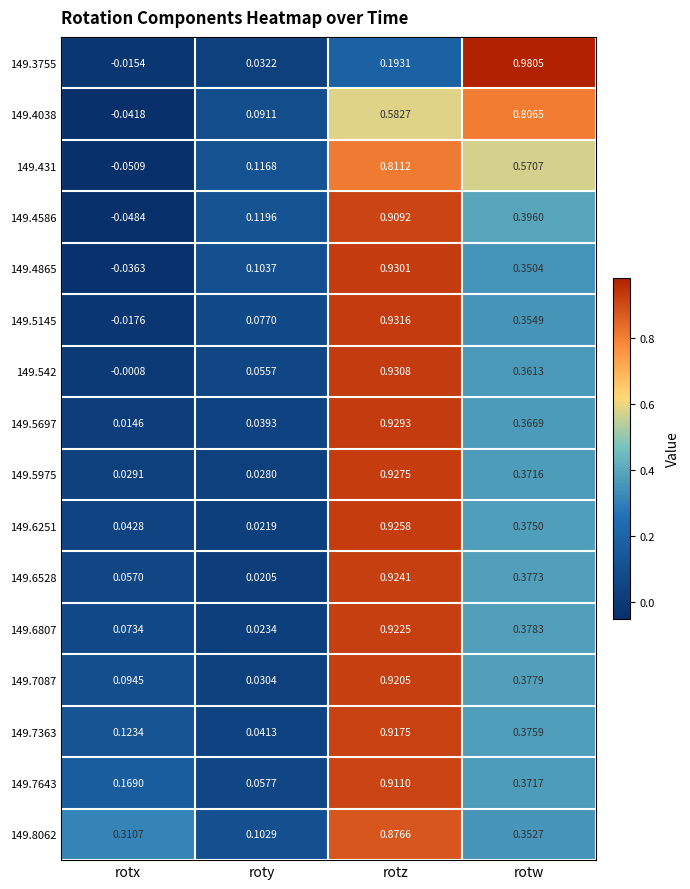

At which label is 149.4038 closest to 0?

rotx